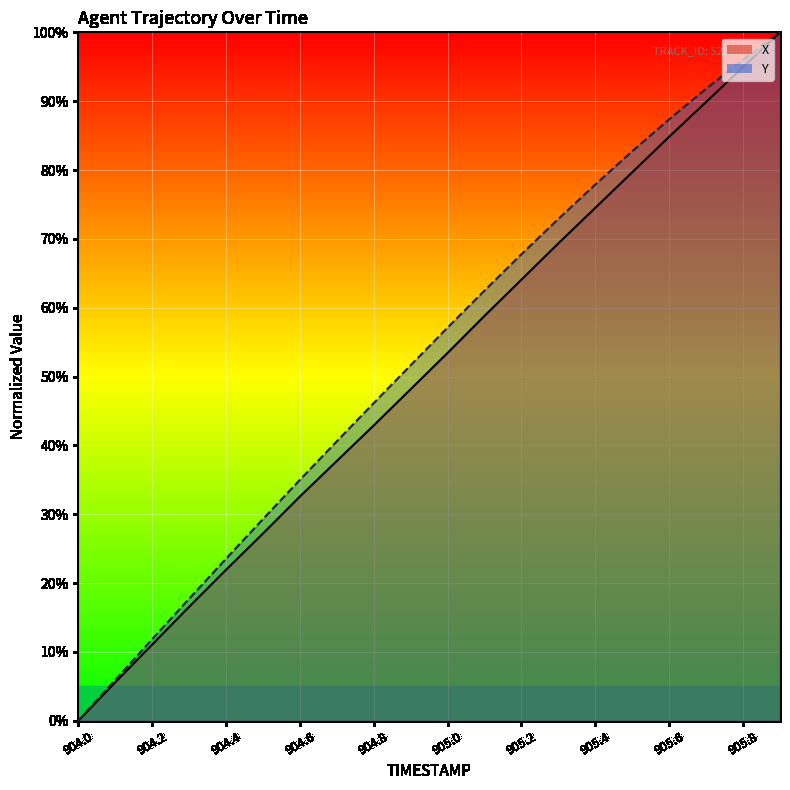

What is the value of the Y point at the 4th from the left?

17.7